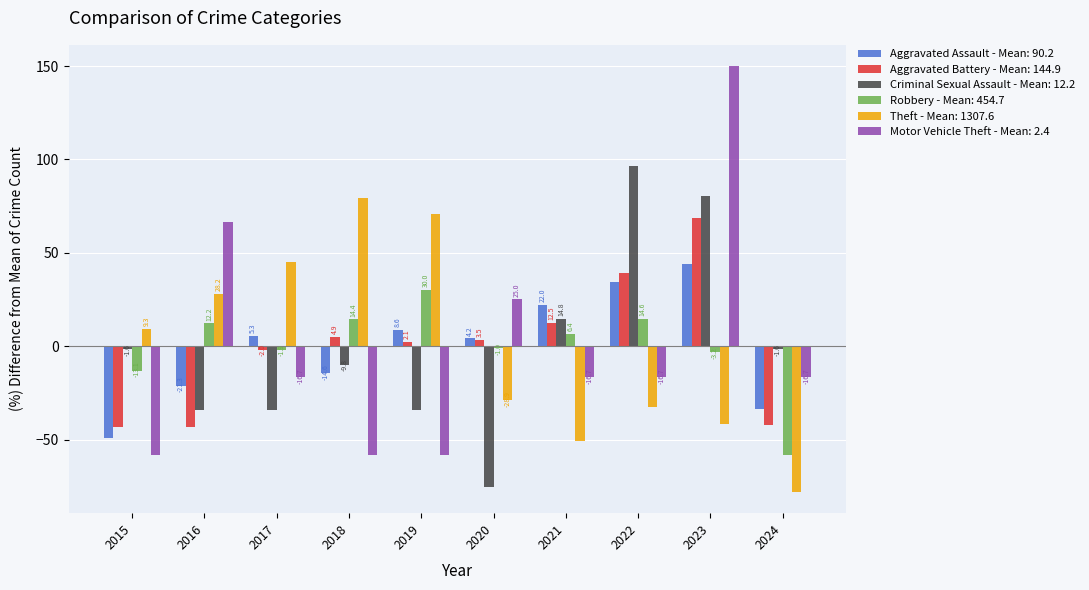

What is the difference between the highest and lowest values at 2021?

72.9